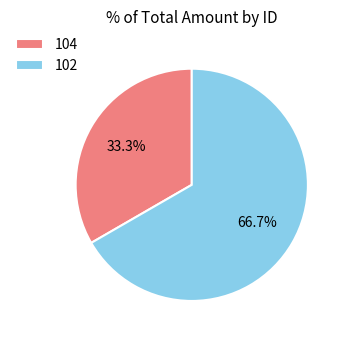

Which has a higher value, 104 or 102?

102